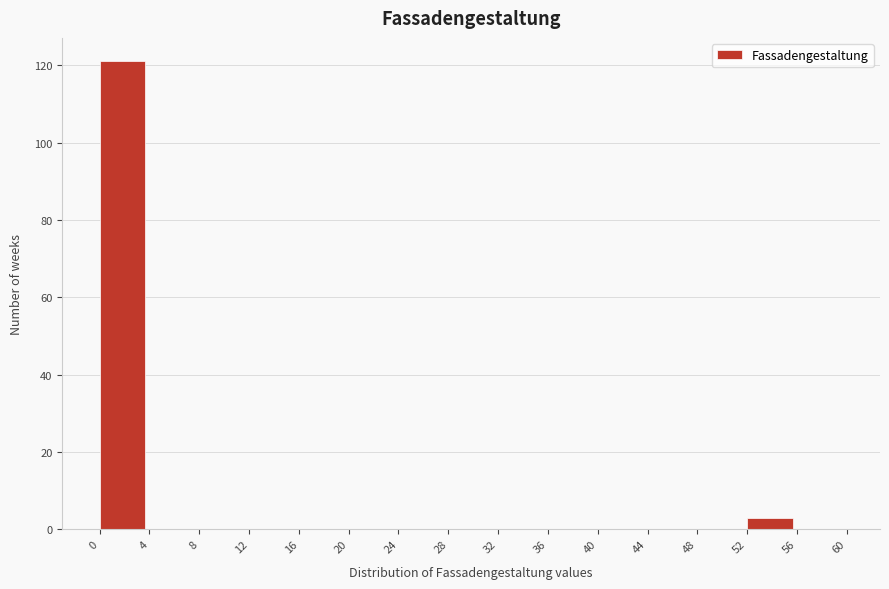

What is the height of the bar covering 0 to 4 on the x-axis? The values are not printed on the chart, so give them approximately, as read against the axis.

122